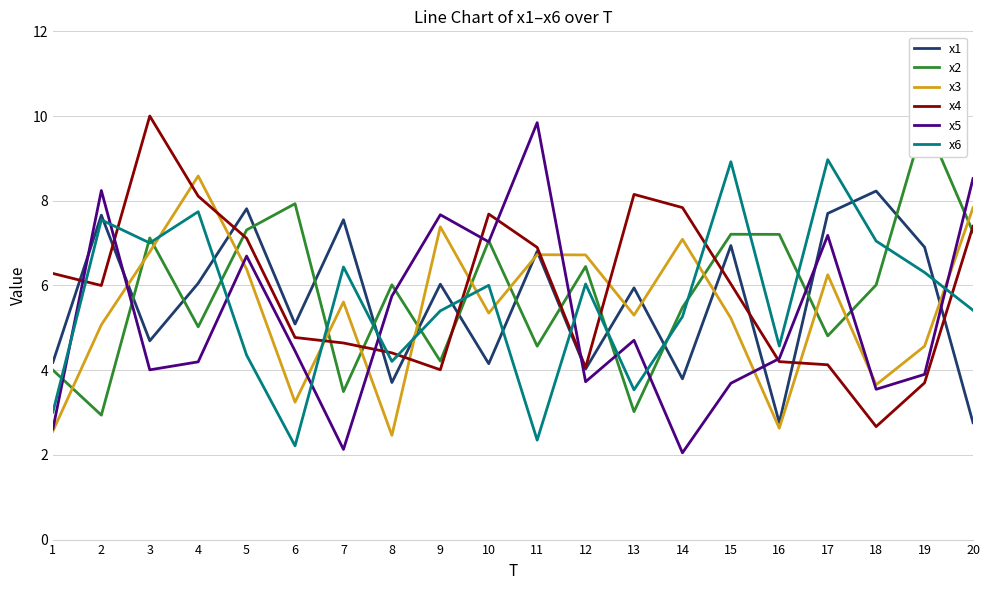

At how many categories does at least one series exceed 6?

20